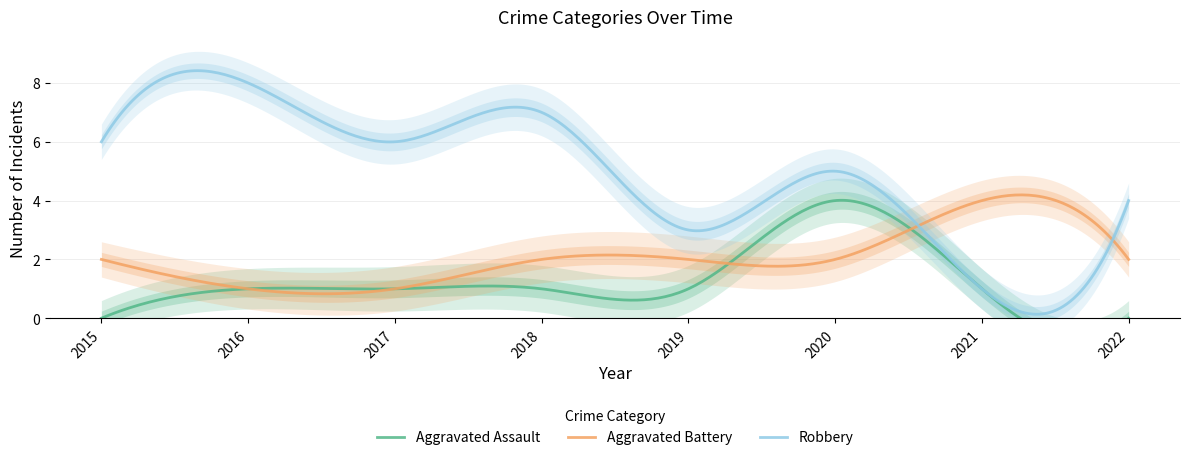

What is the difference between the Aggravated Battery values at 2017 and 2015?

1